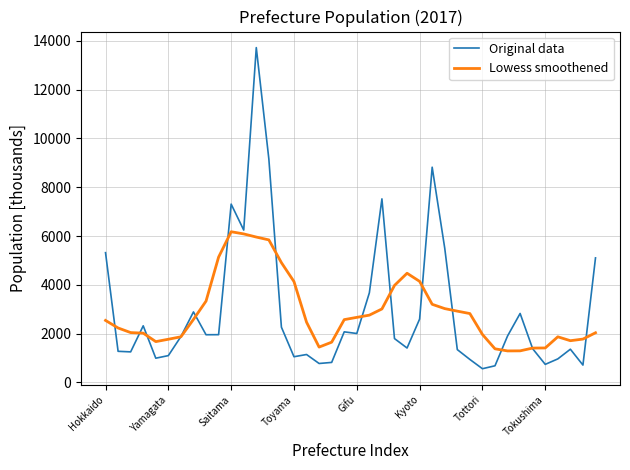

What is the minimum value for Lowess smoothened?

1293.9